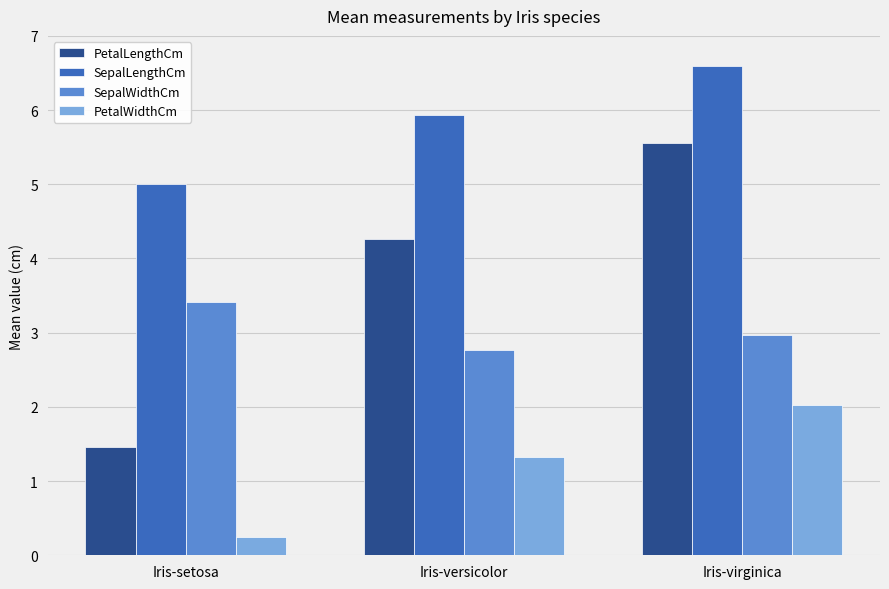

At which category does the chart reach its minimum across all series?

Iris-setosa